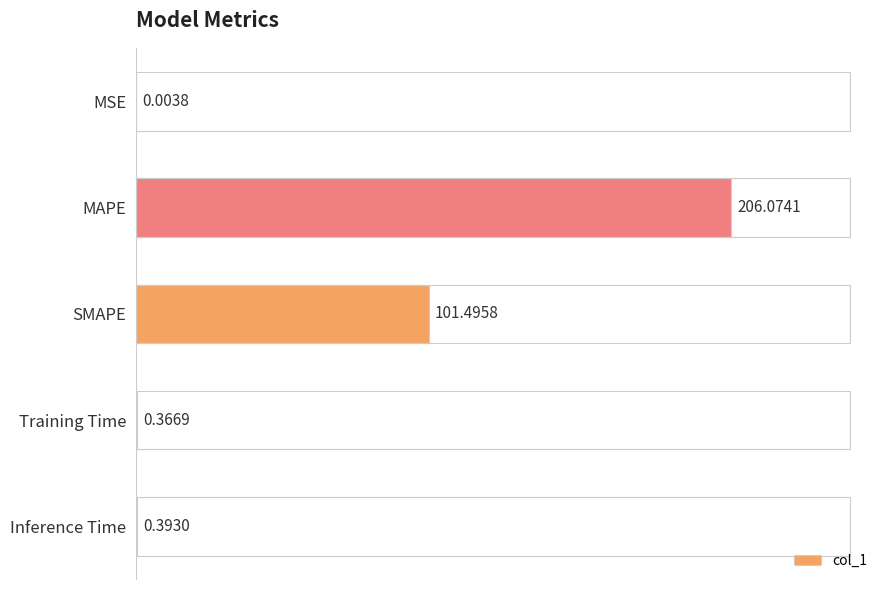

Reading left to right, list all the values displayed in this chart.

0.0	206.1	101.5	0.4	0.4